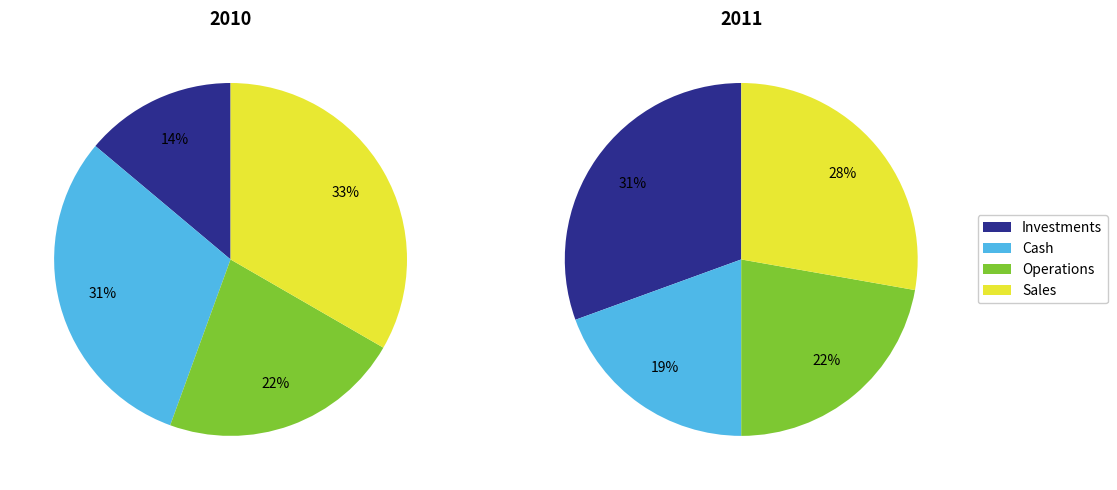

Does any single category account for the majority?

No